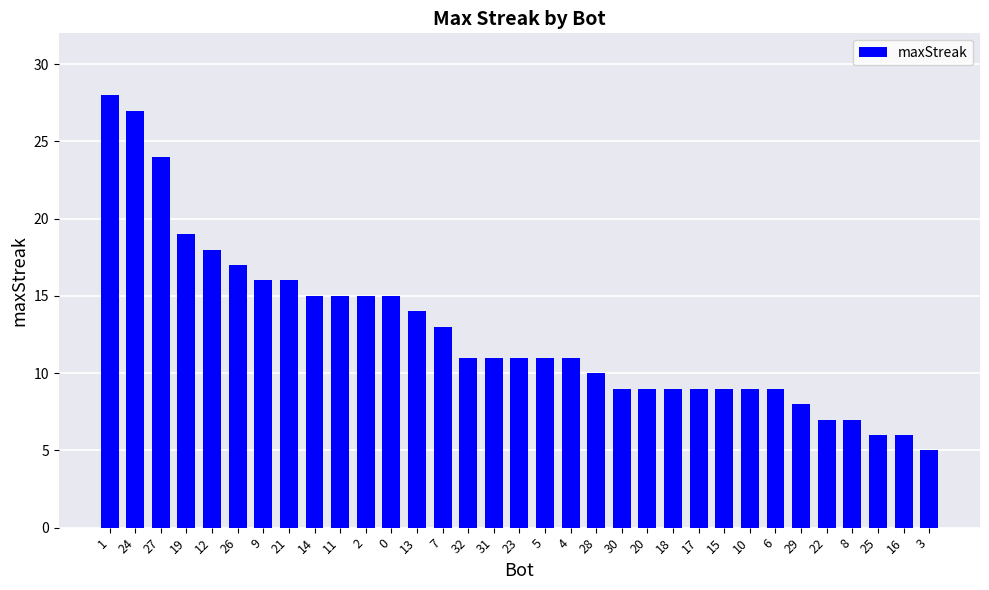

What is the change in value from 15 to 8?

-2